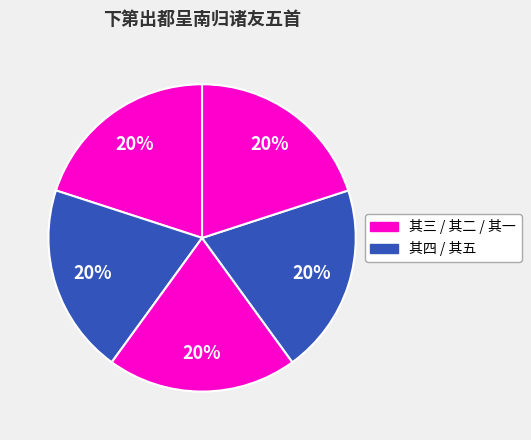

Which slice is the largest?

下第出都呈南归诸友五首 其五